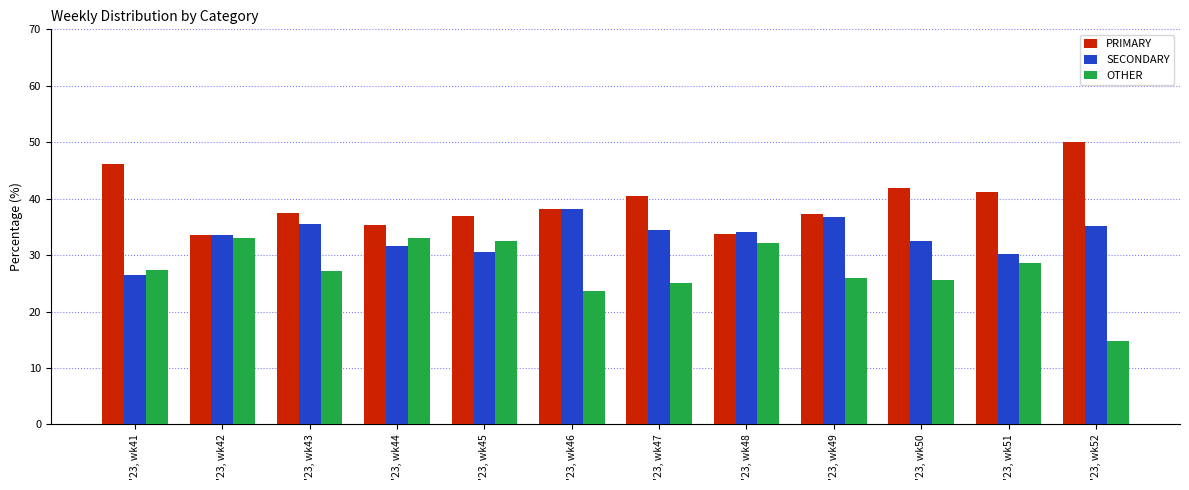

What is the maximum value for PRIMARY?

50.0